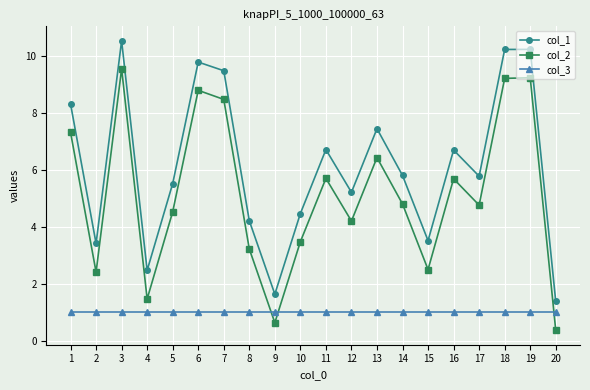

What is the approximate value of col_3 at 16?

1.0